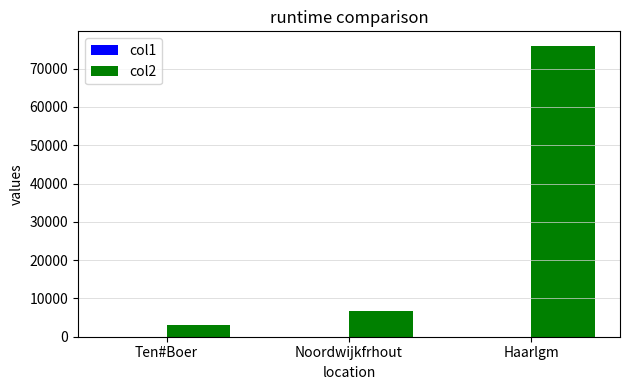

At which label does col2 reach its peak?

Haarlgm